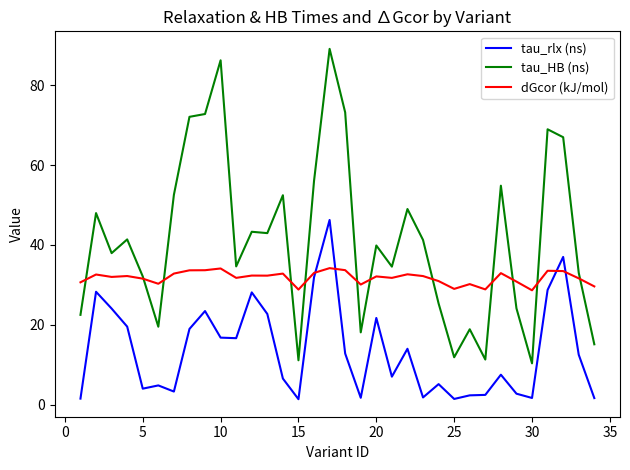

What is the greatest value displayed?

89.1